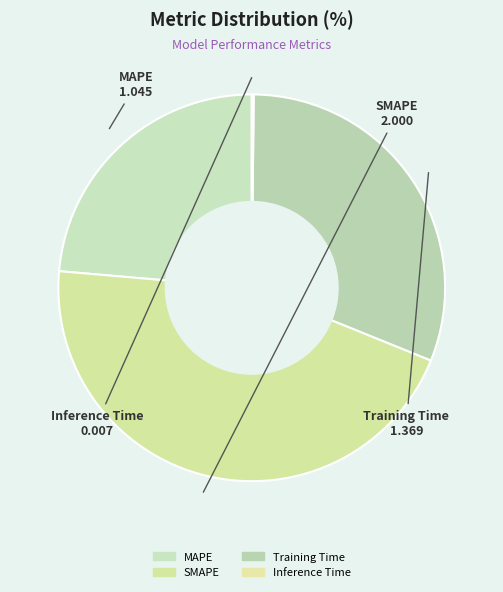

Is it true that SMAPE is 45% of the pie?

True